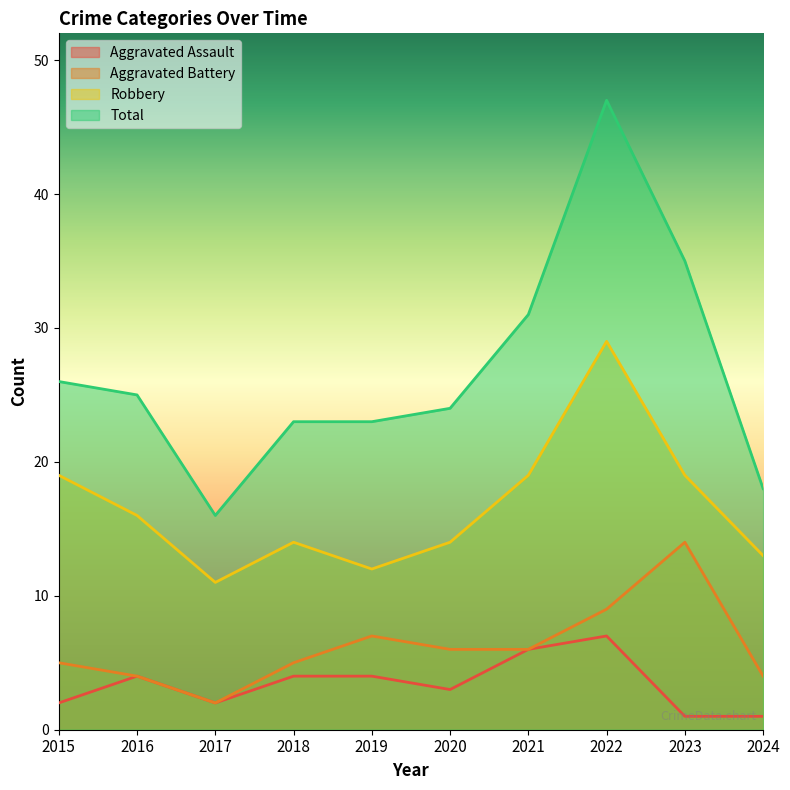

What is the sum of the Total values at 2023 and 2021?

66